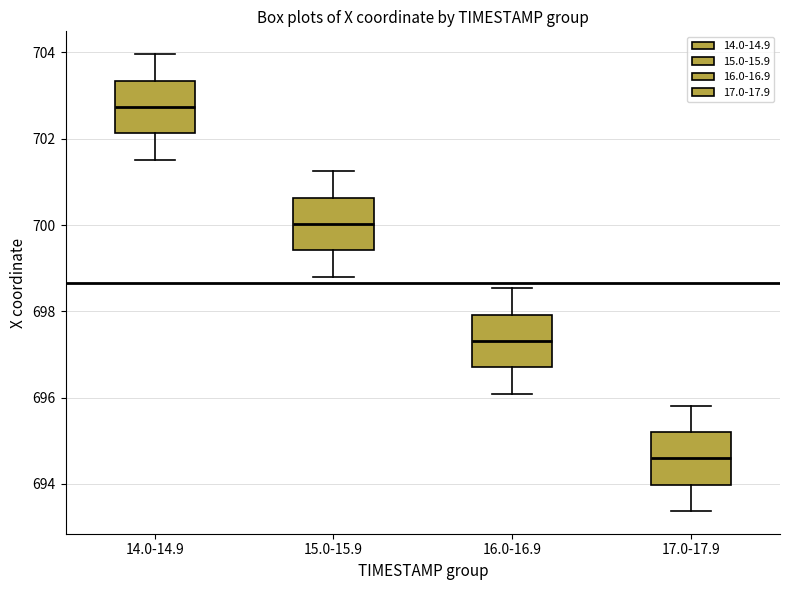

Reading left to right, read every box against the y-axis: the position of its median line, the range the box covers, and the ends of its whiskers. The values are not printed on the chart, so give them approximately, as read against the axis.

14.0-14.9: median 702.8, box 702.2 to 703.4, whiskers 701.6 to 704.0
15.0-15.9: median 700.0, box 699.4 to 700.6, whiskers 698.8 to 701.2
16.0-16.9: median 697.4, box 696.8 to 698.0, whiskers 696.0 to 698.6
17.0-17.9: median 694.6, box 694.0 to 695.2, whiskers 693.4 to 695.8